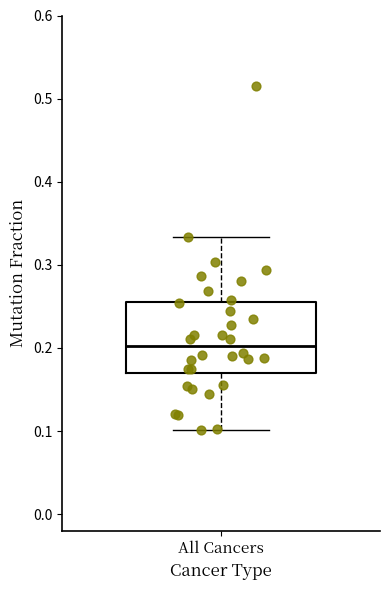

Transcribe this box plot: give where the median line is, the range the box spans, and where the two whiskers end, as read against the y-axis. The values are not printed on the chart, so give them approximately, as read against the axis.

median 0.20, box 0.17 to 0.25, whiskers 0.10 to 0.33